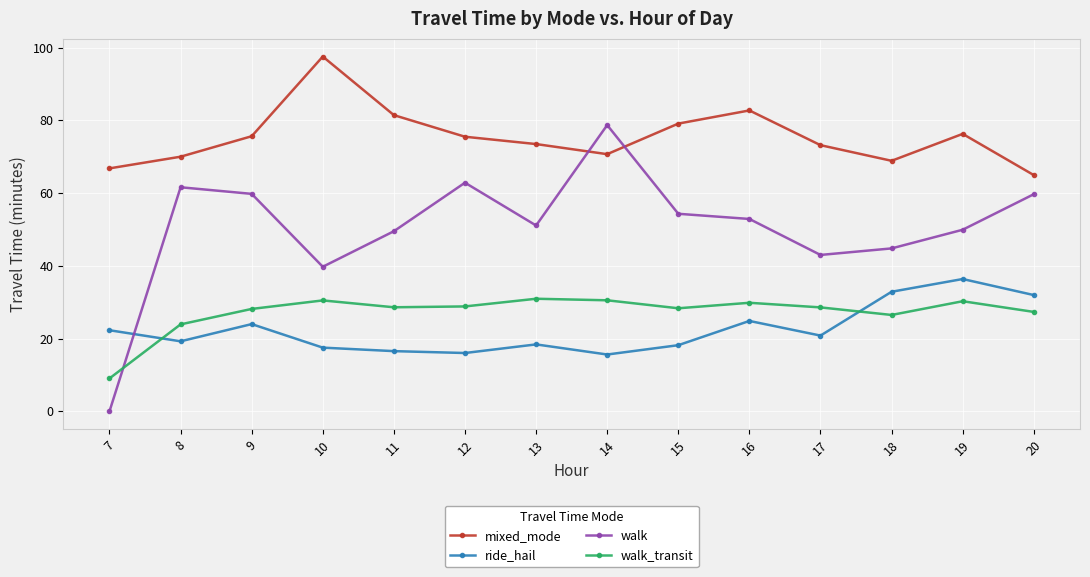

Is it true that ride_hail equals 36.4 at 19?

True